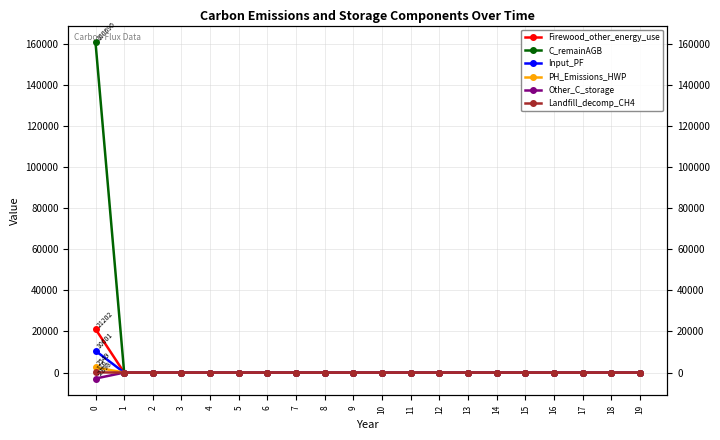

What are all the series names shown in the legend?

Firewood_other_energy_use, C_remainAGB, Input_PF, PH_Emissions_HWP, Other_C_storage, Landfill_decomp_CH4